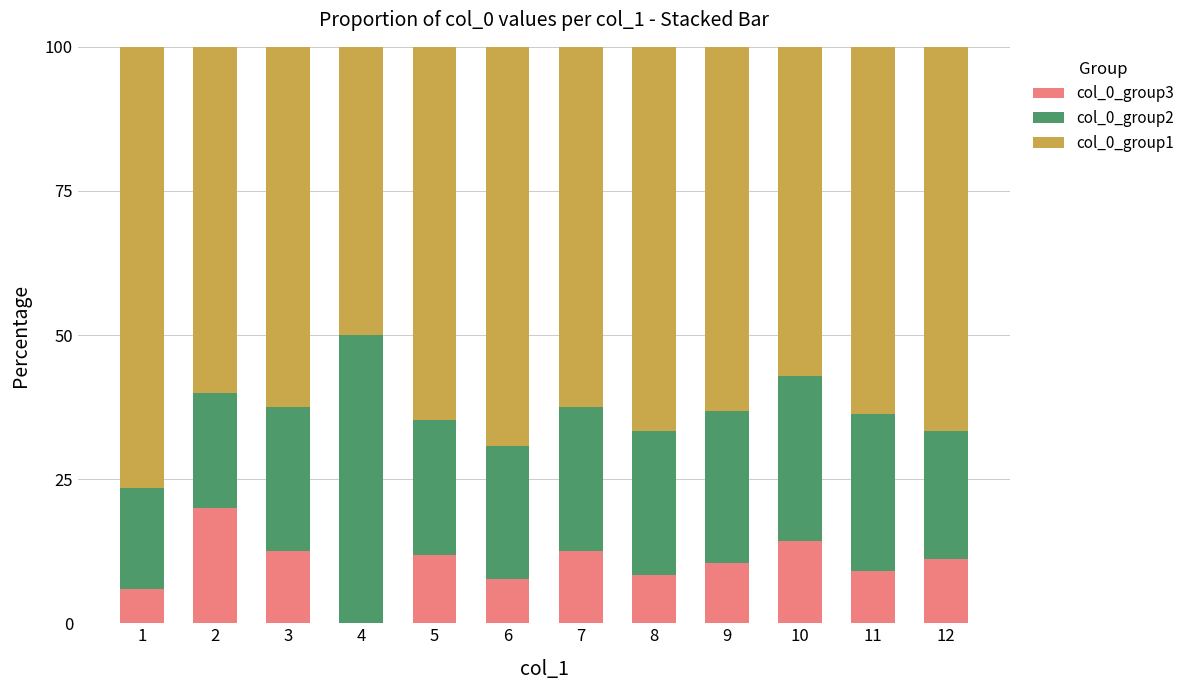

What is the sum of the col_0_group3 values at 5 and 6?

19.5